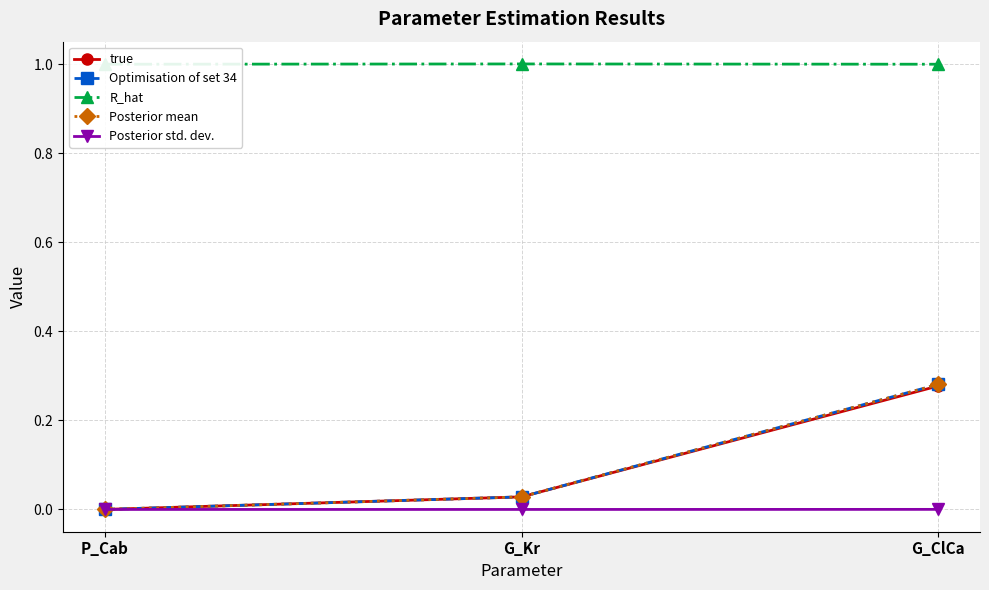

How many lines are shown in the chart?

5